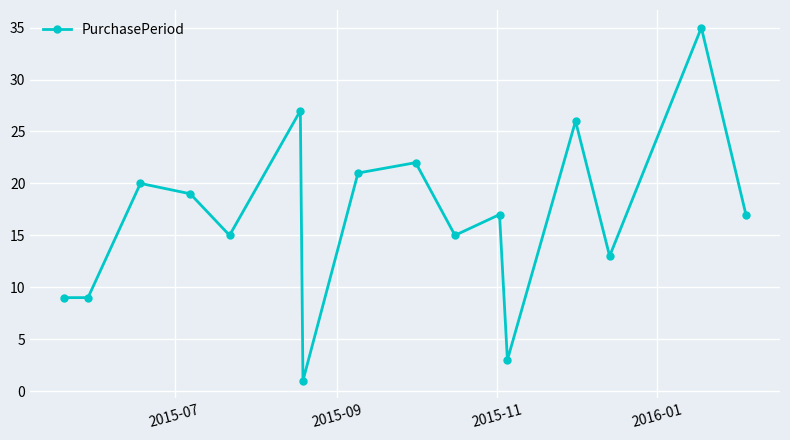

What is the difference between the maximum and second lowest values?

32